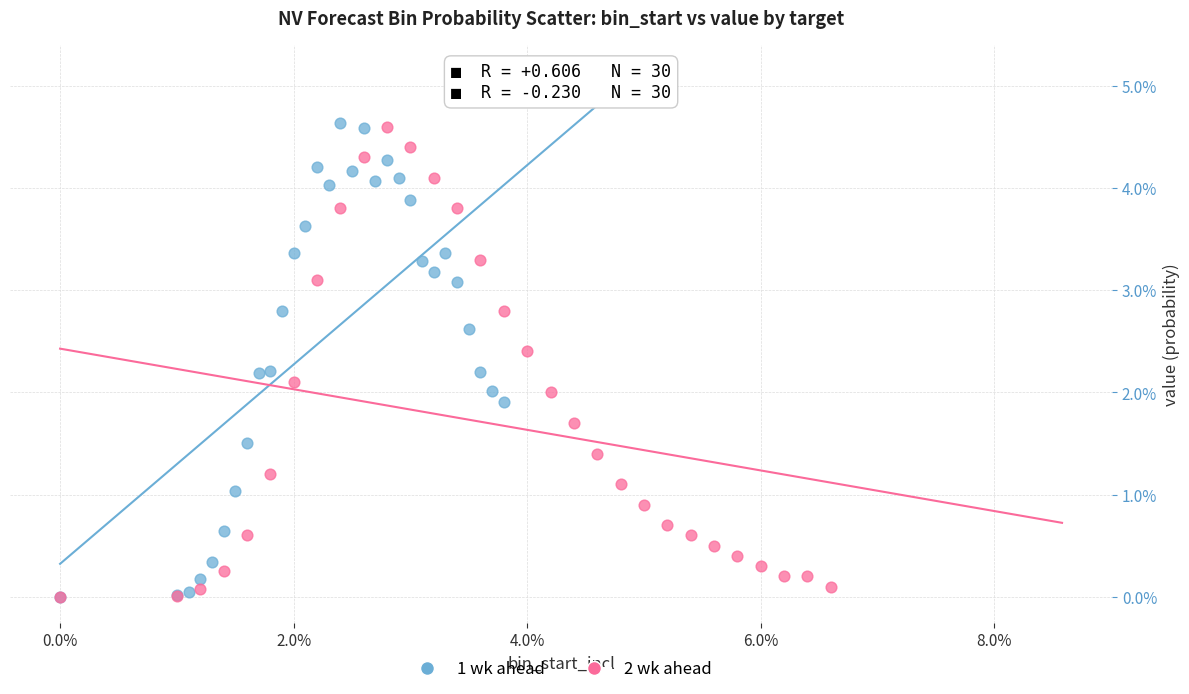

What are all the series names shown in the legend?

1 wk ahead, 2 wk ahead